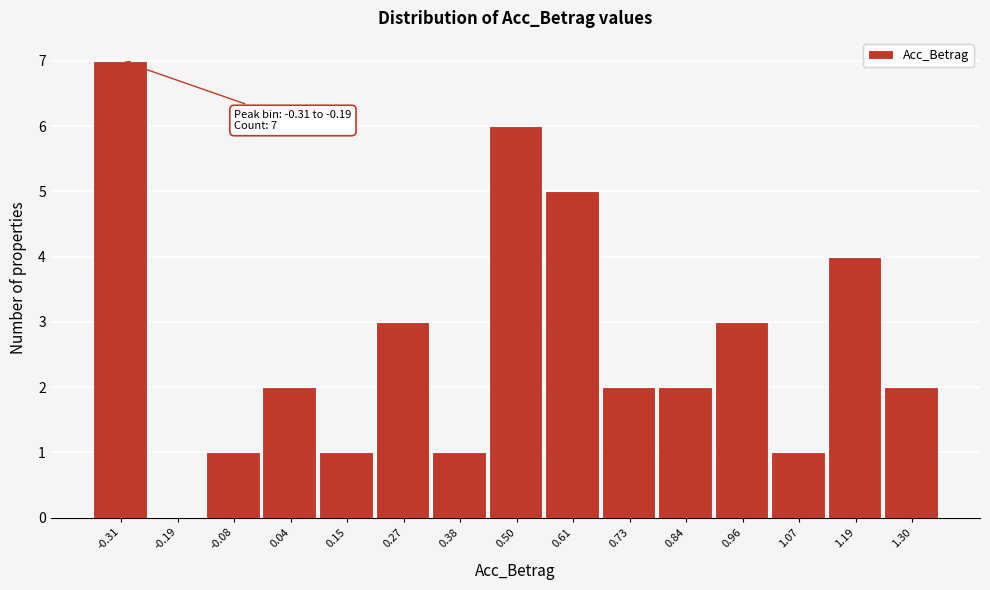

Reading left to right, extract all data points from this chart.

-0.31=7	-0.19=0	-0.08=1	0.04=2	0.15=1	0.27=3	0.38=1	0.50=6	0.61=5	0.73=2	0.84=2	0.96=3	1.07=1	1.19=4	1.30=2